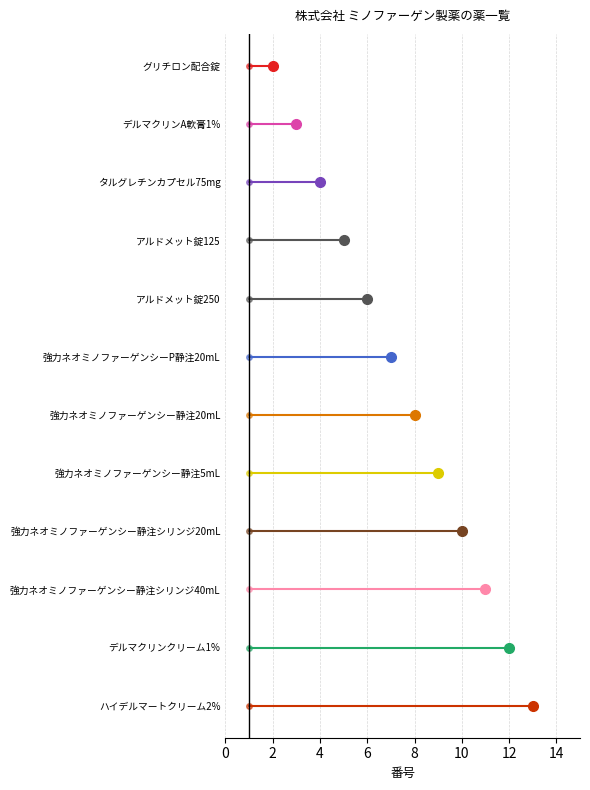

What is the value of the 11th point from the left?

12